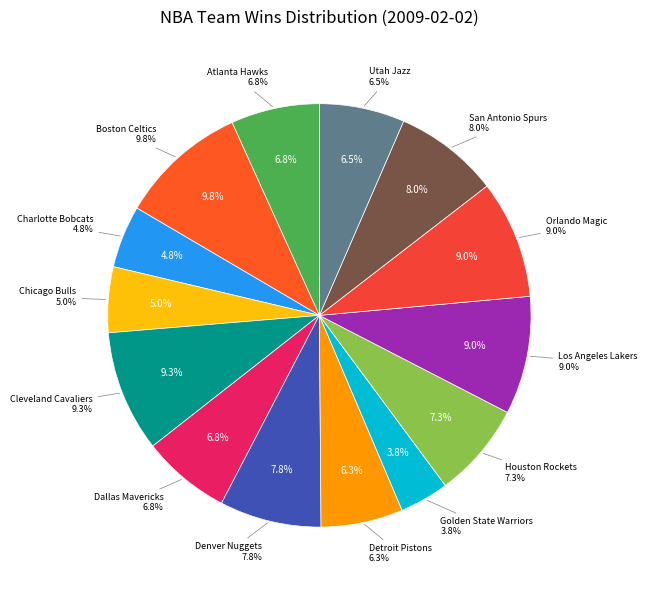

What percentage is the Cleveland Cavaliers slice, to the nearest percent?

9%